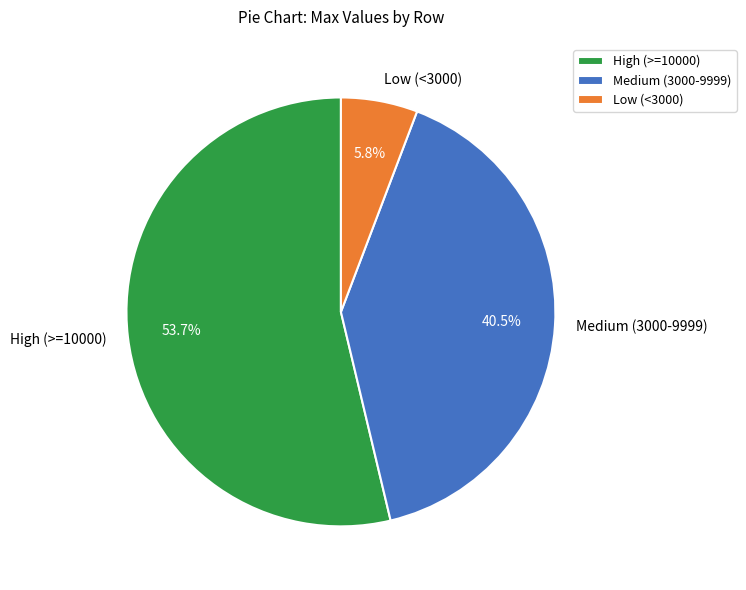

Does High (>=10000) account for over 50% of the chart?

Yes